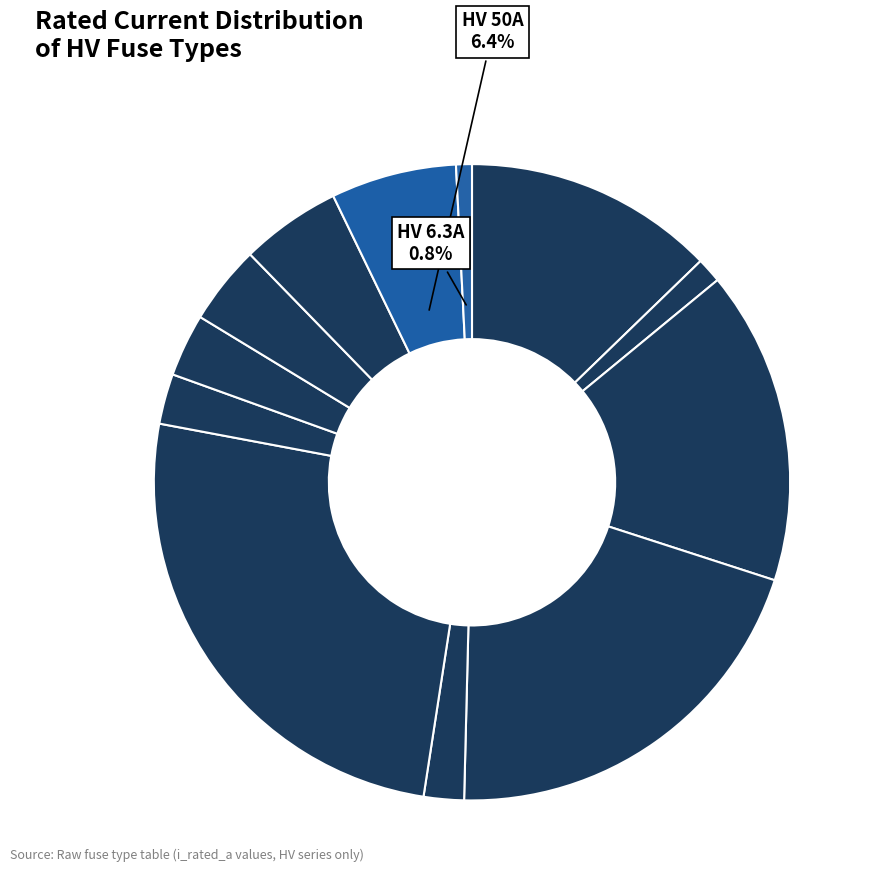

Count the number of slices in the pie.

12